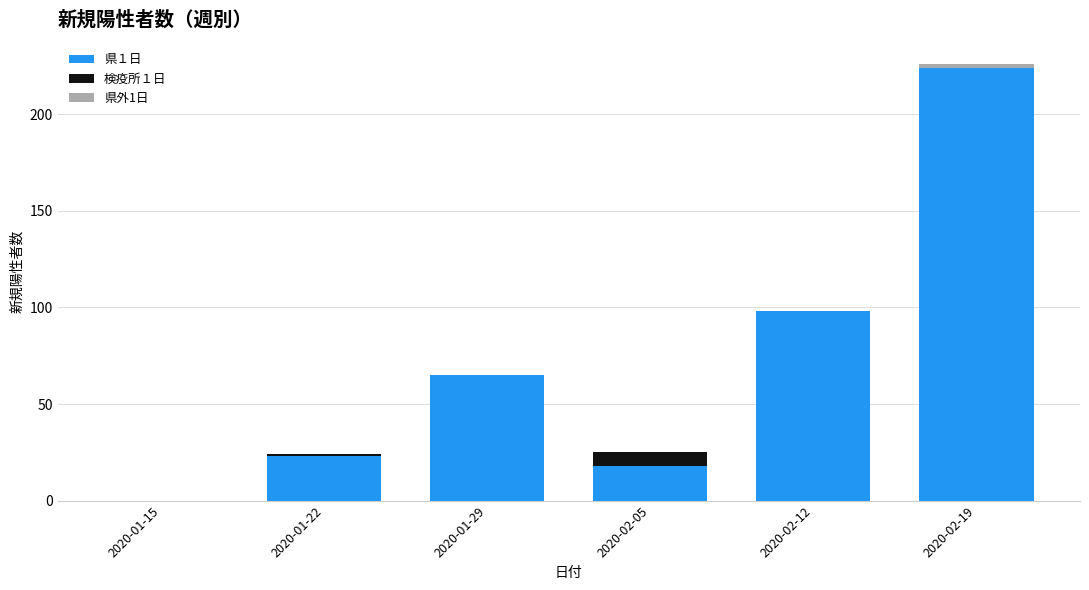

Are the bars horizontal?

No